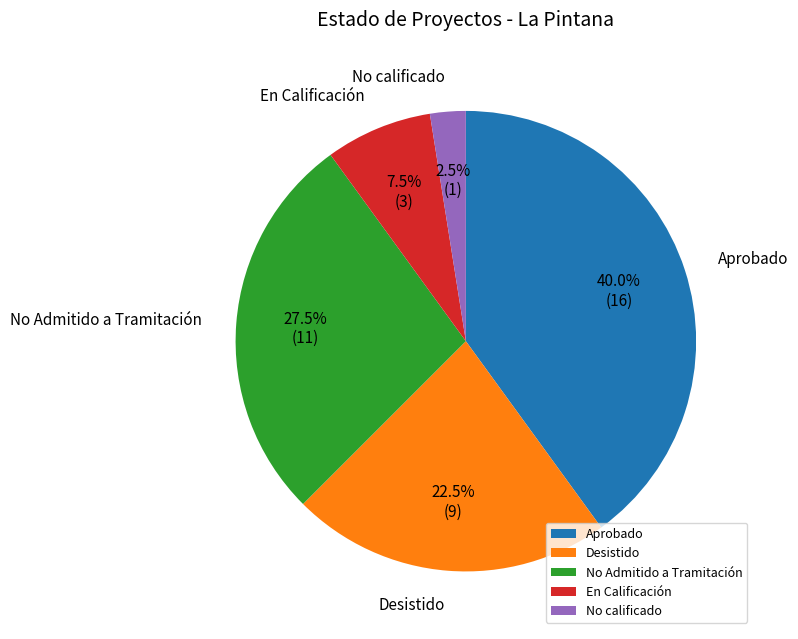

Does No Admitido a Tramitación account for over 50% of the chart?

No